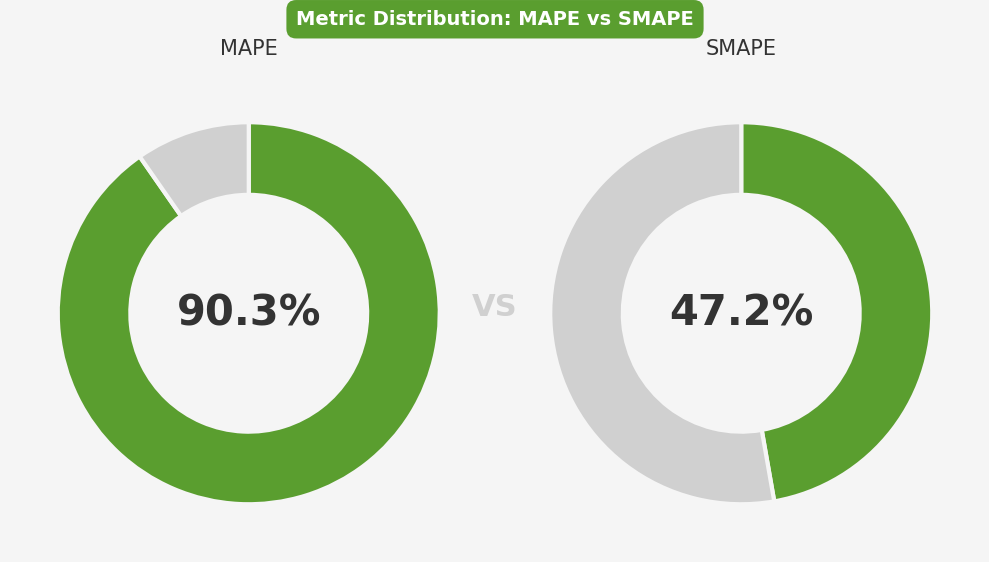

Is Inference Time the majority of the pie?

No